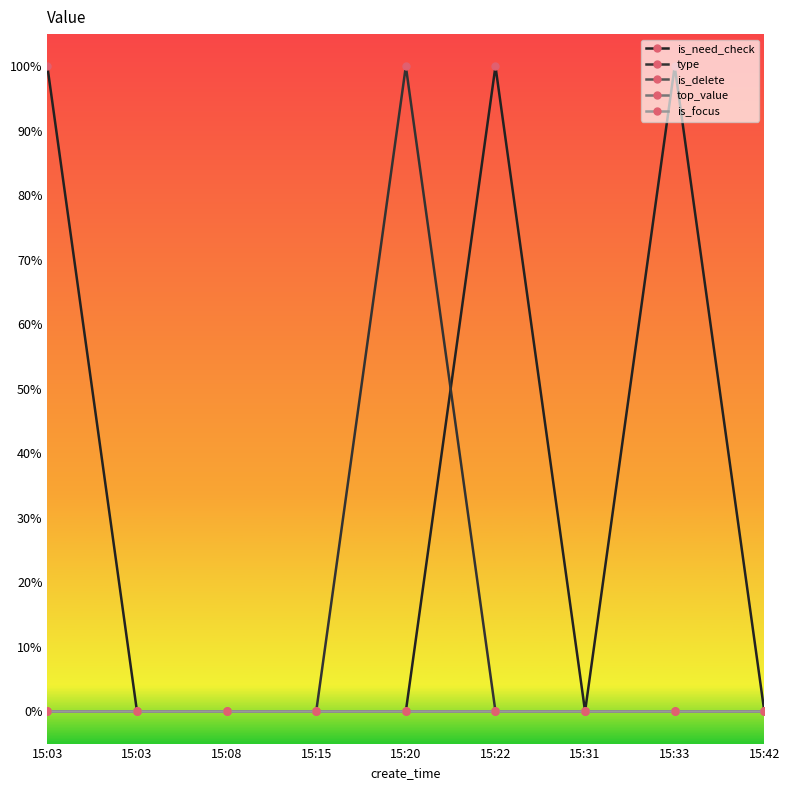

Does the chart have visible grid lines?

No